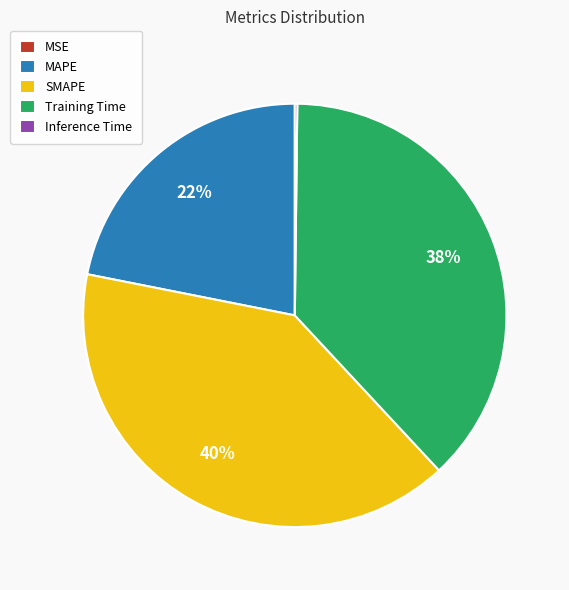

Is it true that Training Time is 38% of the pie?

True